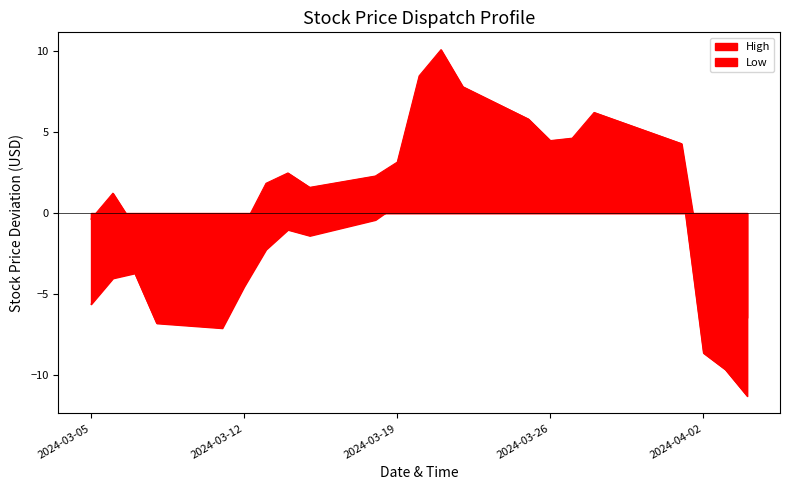

At how many categories does at least one series exceed 0?

14